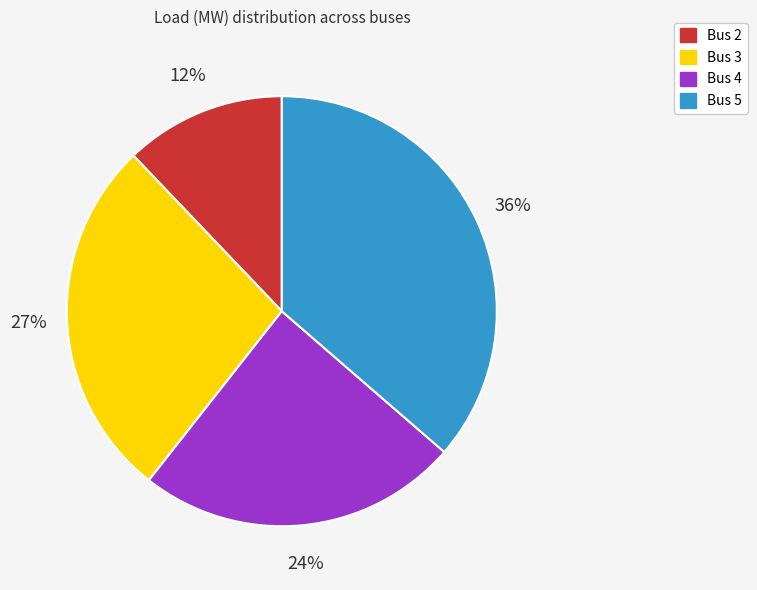

True or false: Bus 5 accounts for 49% of the total.

False